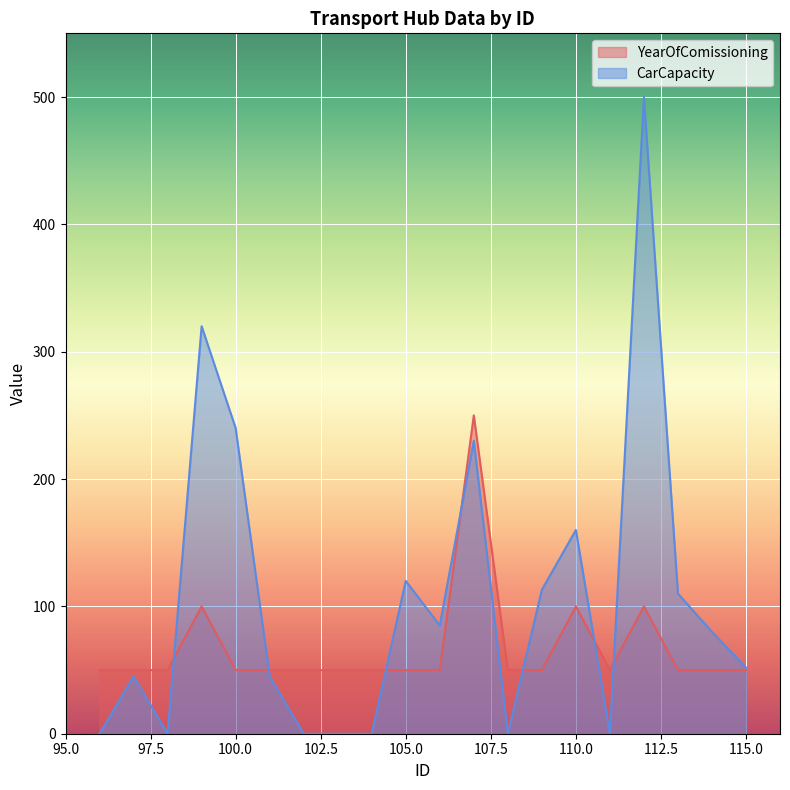

At which label does CarCapacity first exceed 80?

99